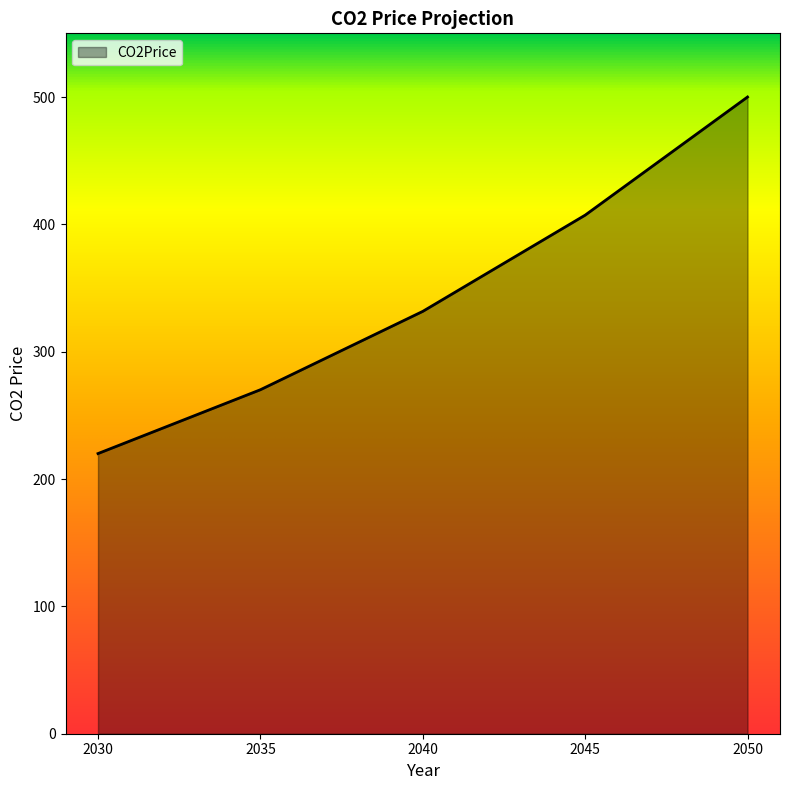

Reading left to right, transcribe all the data shown in this chart.

2030=220.0	2035=270.1	2040=331.7	2045=407.2	2050=500.0